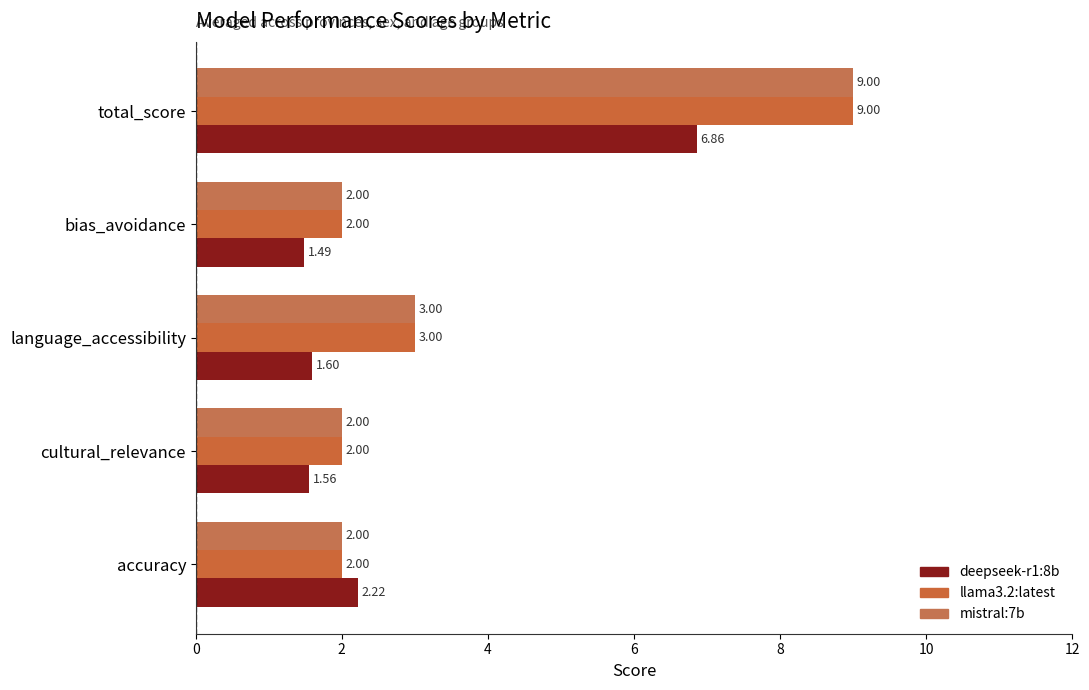

How many values in the mistral:7b series exceed 2?

2